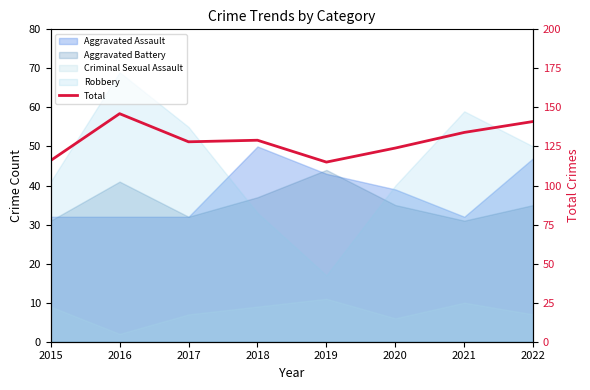

What is the change in value from 2019 to 2020?

+9